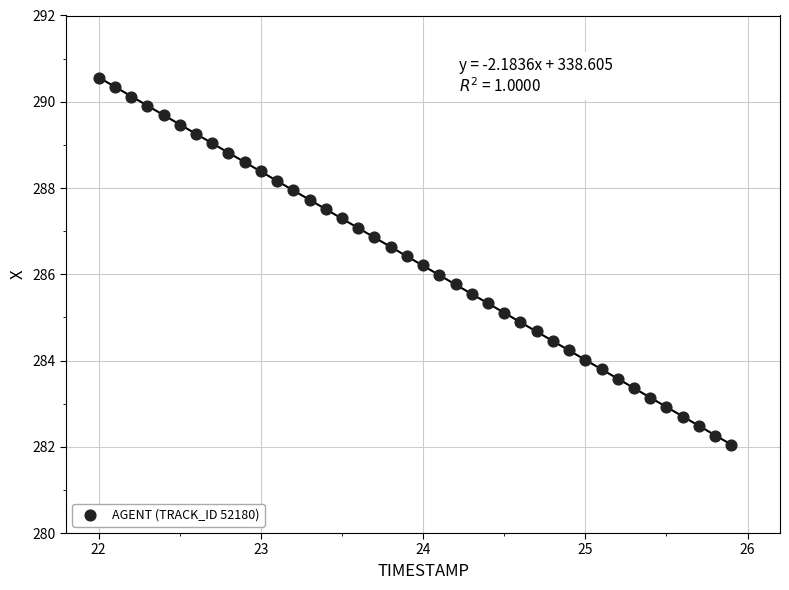

What is the range of Y values (max minus min)?

8.5